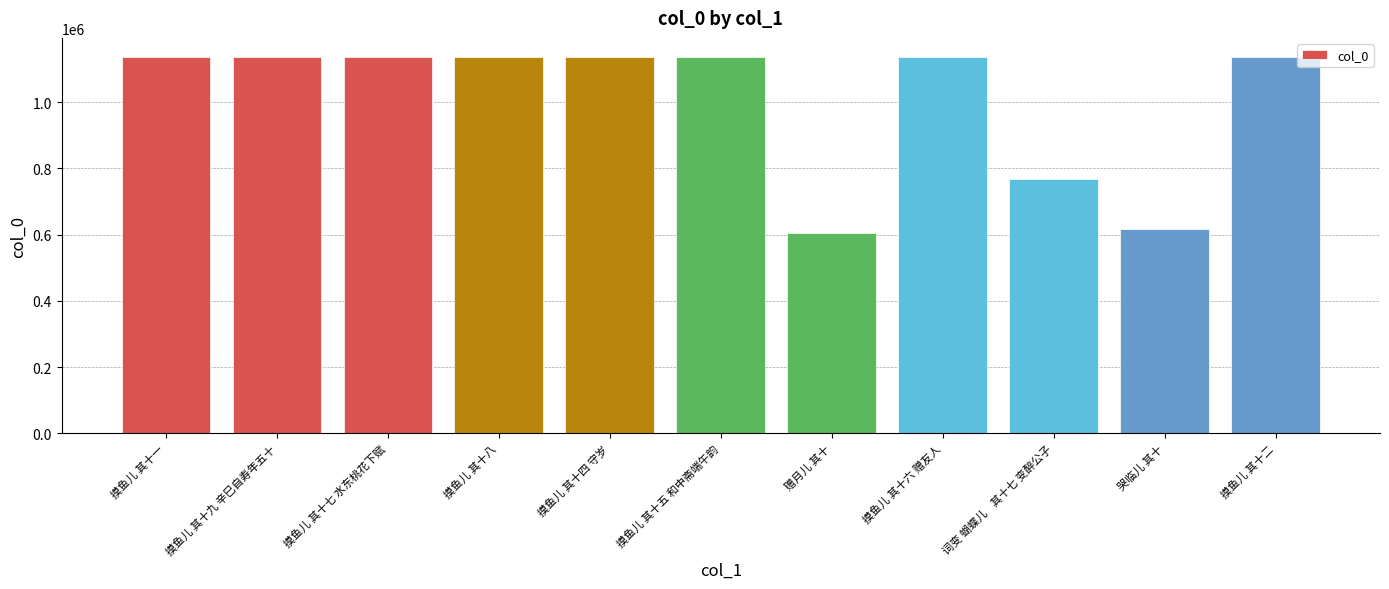

What is the difference between the values at 摸鱼儿 其十九 辛巳自寿年五十 and 摸鱼儿 其十六 赠友人?

3